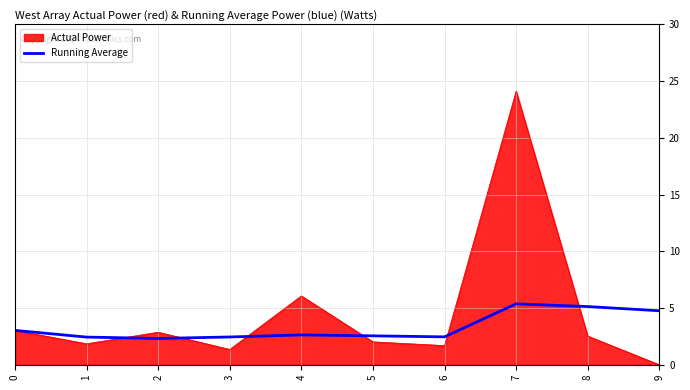

Count the number of categories in the chart.

10